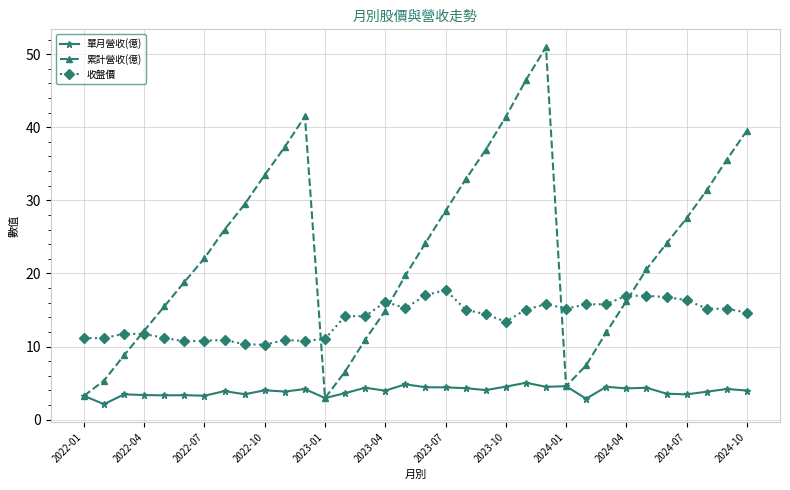

True or false: 累計營收(億) has more than 2 interior local peaks.

False